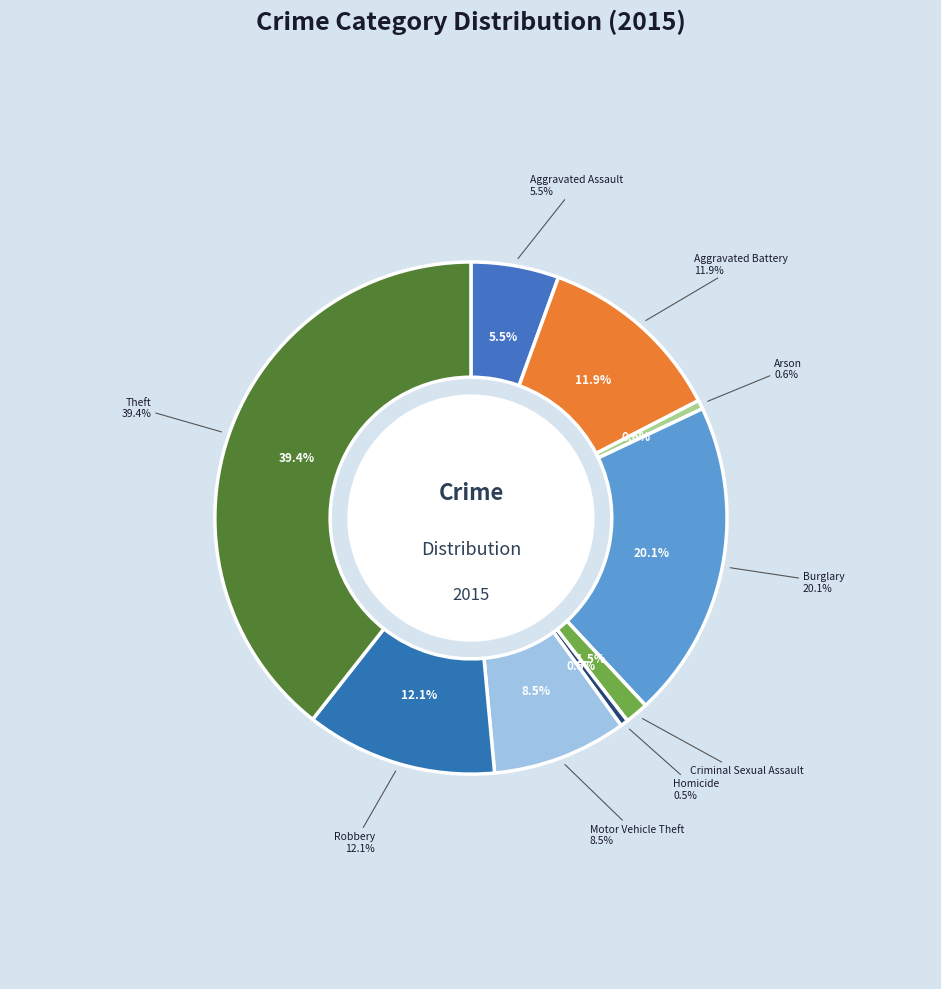

Rank the categories by value from highest to lowest.

Theft, Burglary, Robbery, Aggravated Battery, Motor Vehicle Theft, Aggravated Assault, Criminal Sexual Assault, Arson, Homicide